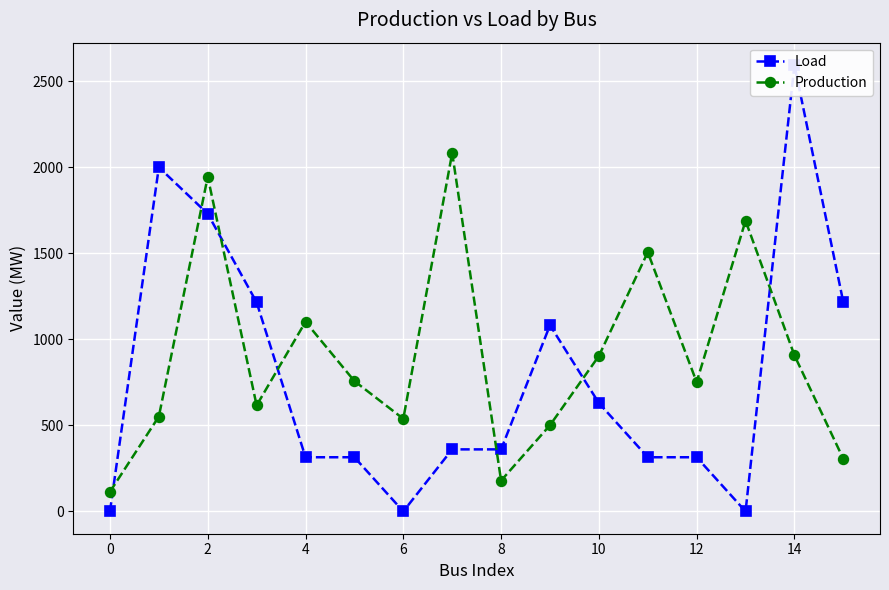

What is the difference between the Production values at 10 and 12?

152.1